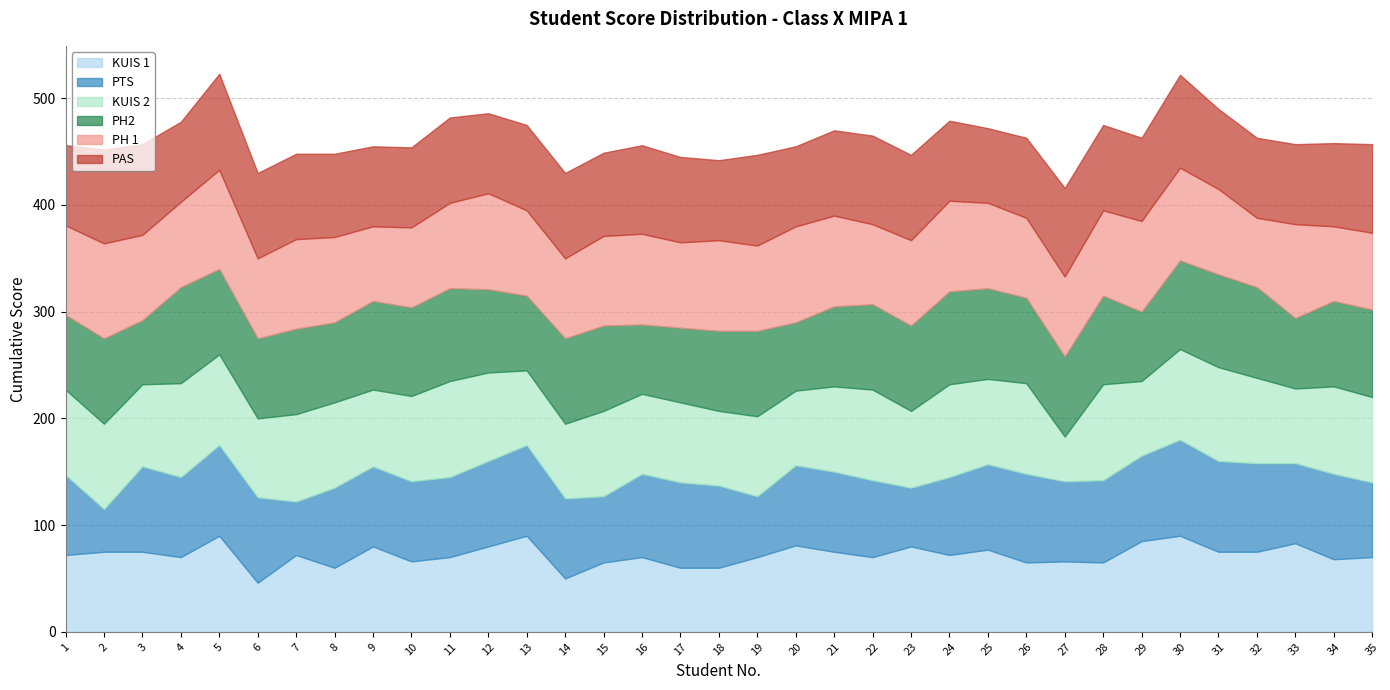

Does the chart have visible grid lines?

Yes